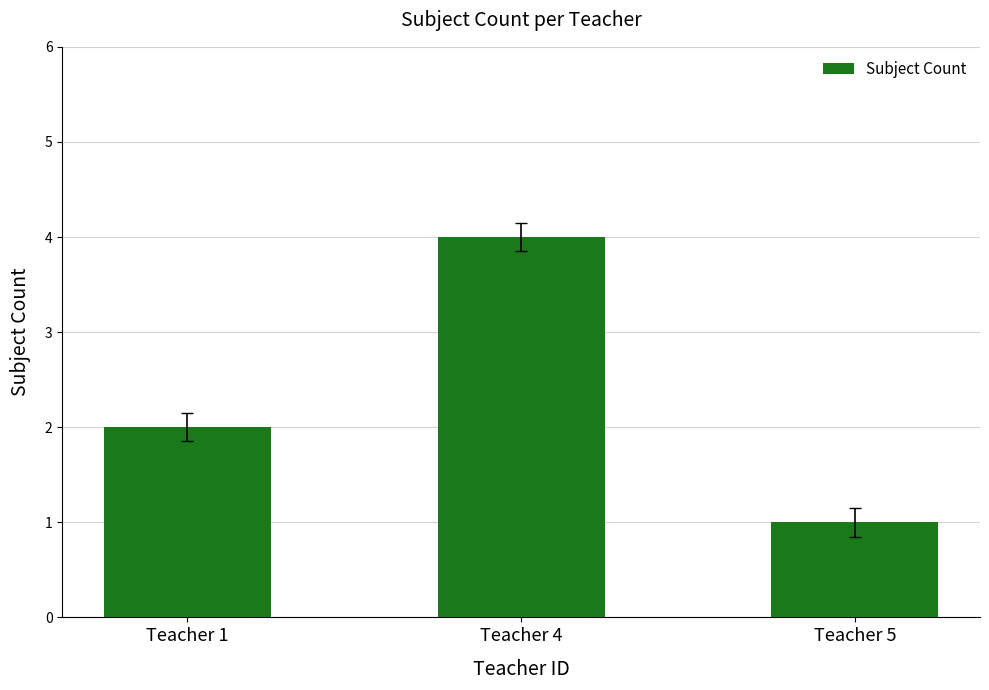

What is the smallest value displayed?

1